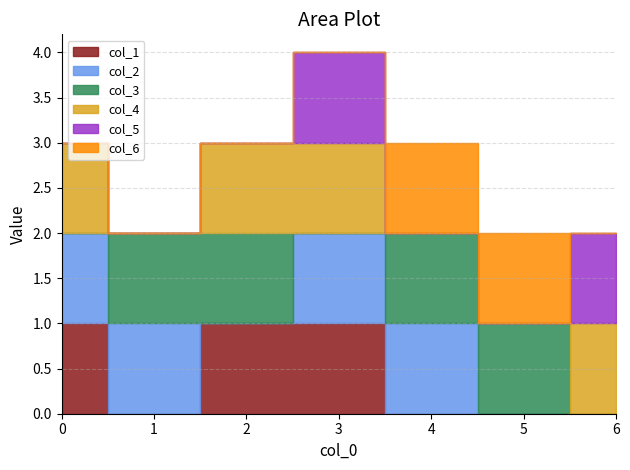

Reading right to left, what are all the values shown in this chart?

col_1: 0	0	0	1	1	0	1
col_2: 0	0	1	1	0	1	1
col_3: 0	1	1	0	1	1	0
col_4: 1	0	0	1	1	0	1
col_5: 1	0	0	1	0	0	0
col_6: 0	1	1	0	0	0	0